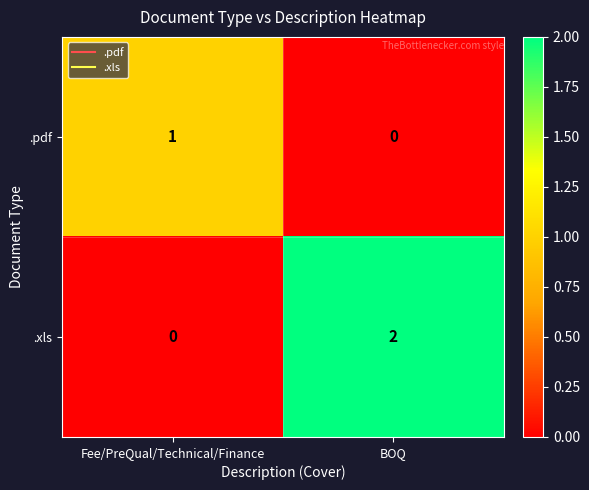

What is the total value across all series at Fee/PreQual/Technical/Finance?

1